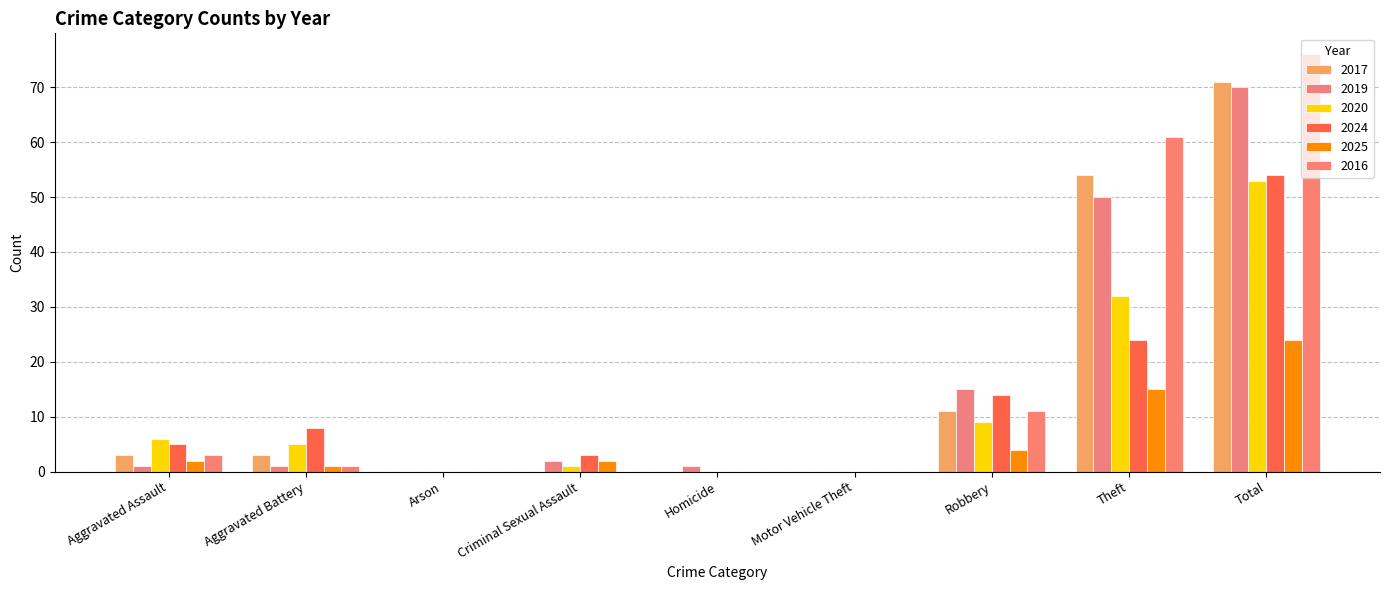

Is the value of 2016 at Arson greater than the value of 2025 at Criminal Sexual Assault?

No